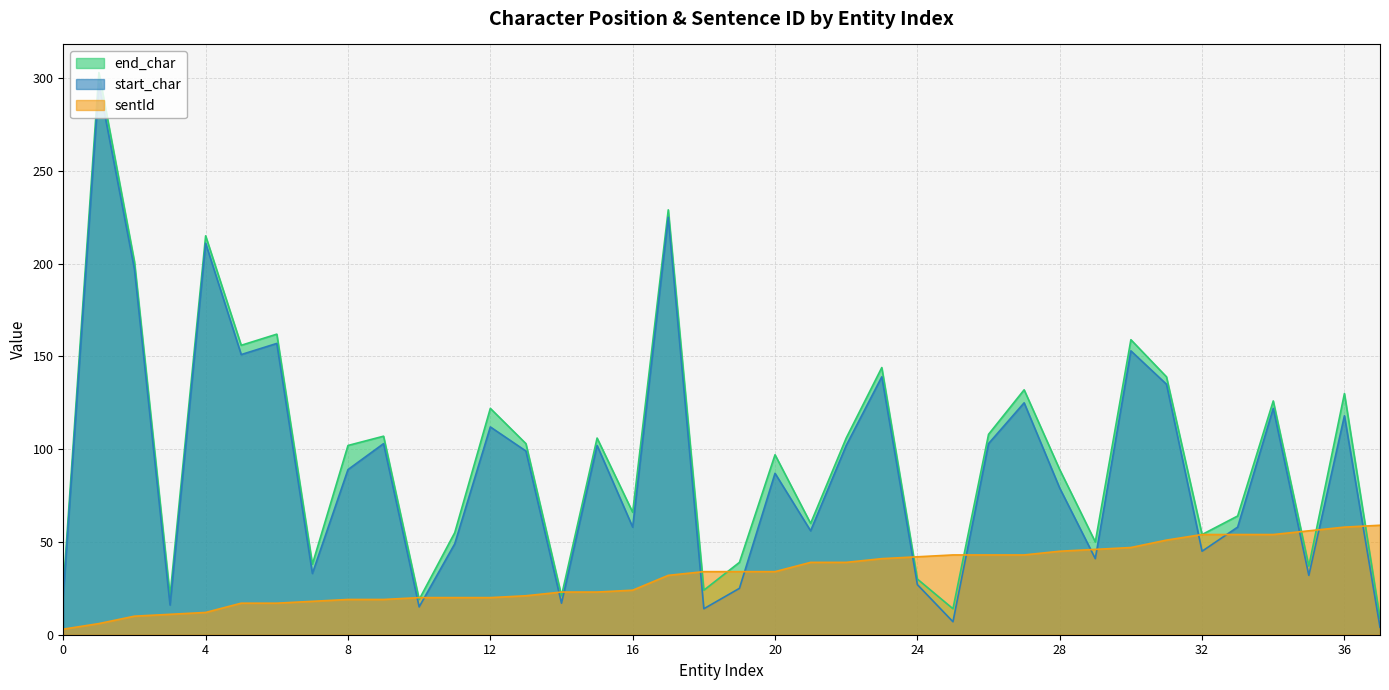

At which label does start_char first exceed 89?

1